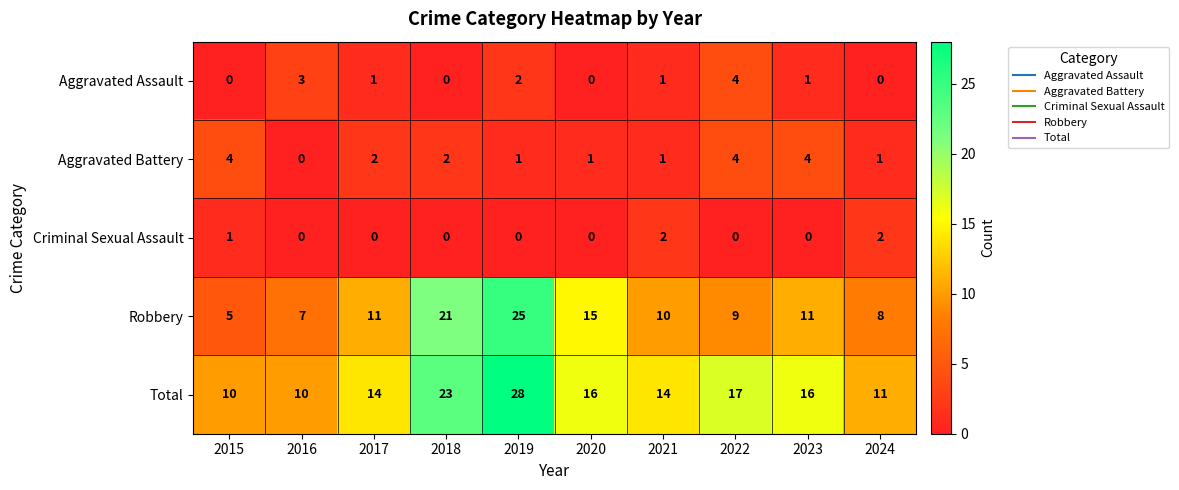

At which category is the sum across all series the highest?

2019